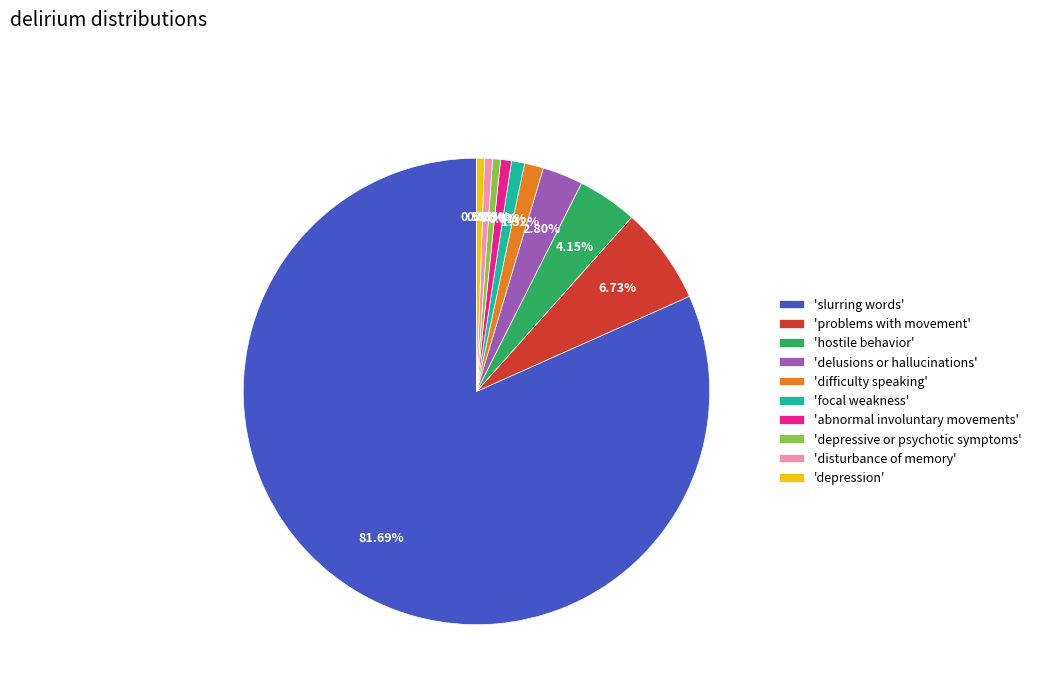

Which slice is the largest?

'slurring words'